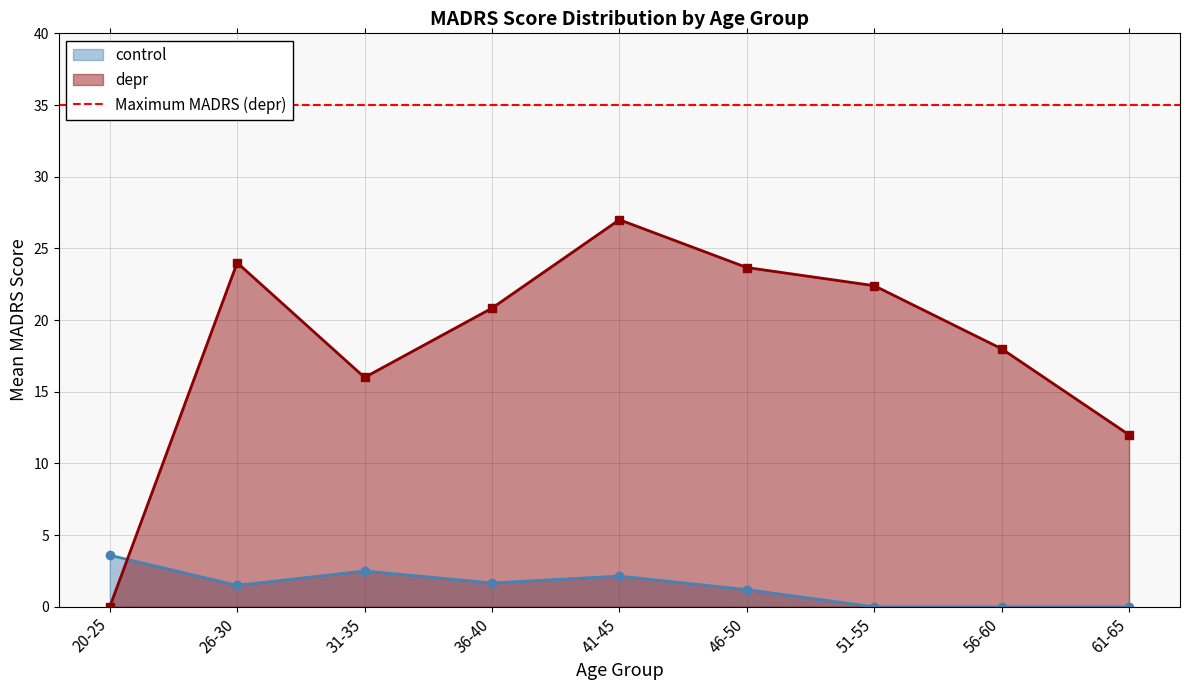

Where is the first local maximum for control?

31-35